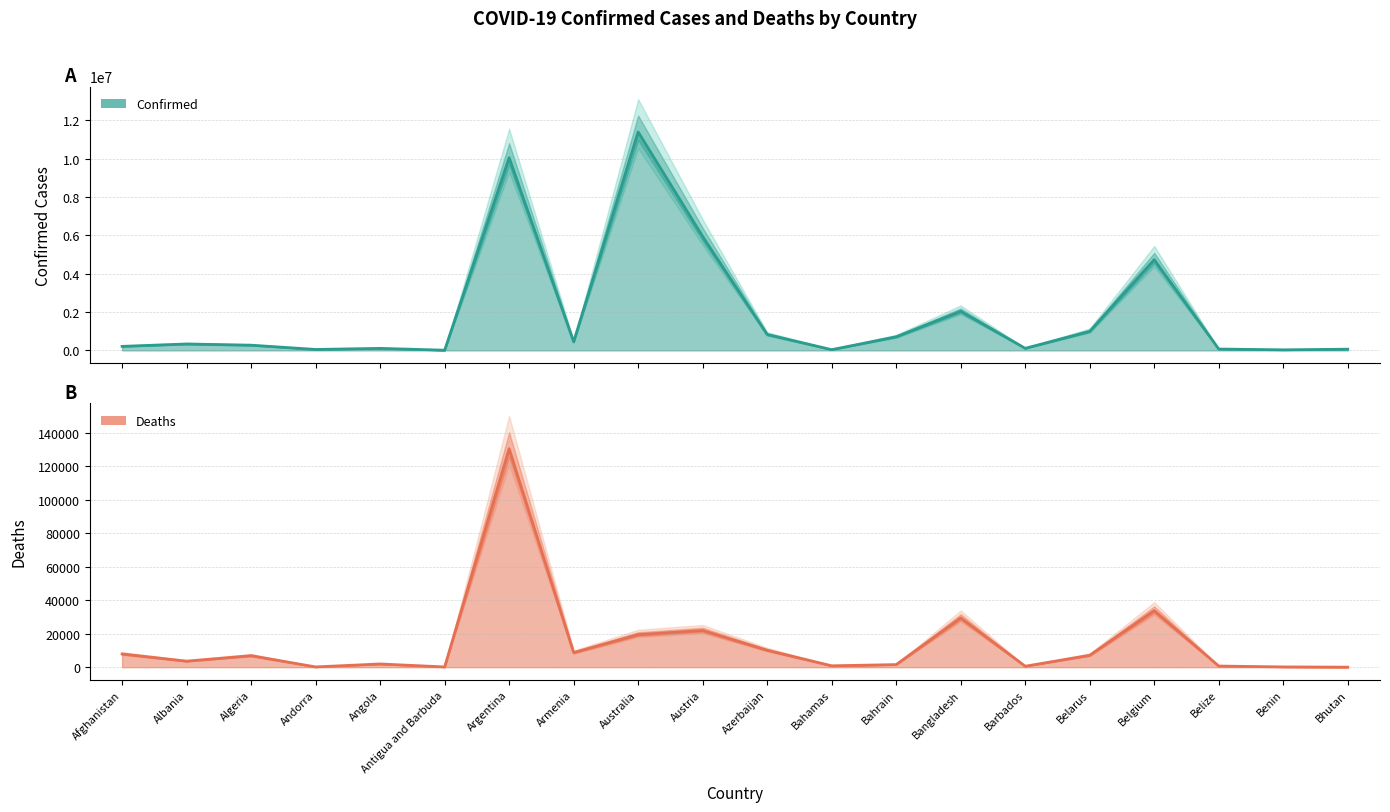

In Confirmed, how many points are lower than both neighbors (excluding endpoints)?

6